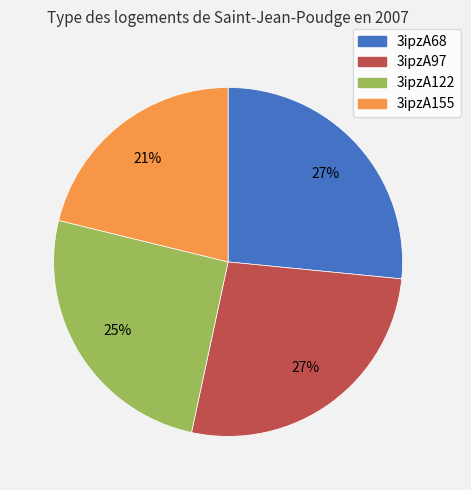

Is there a majority slice in this chart?

No